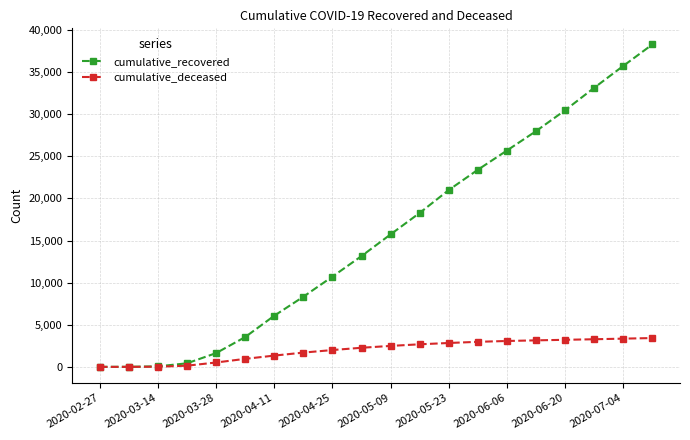

Which series has the largest range (max minus min)?

cumulative_recovered